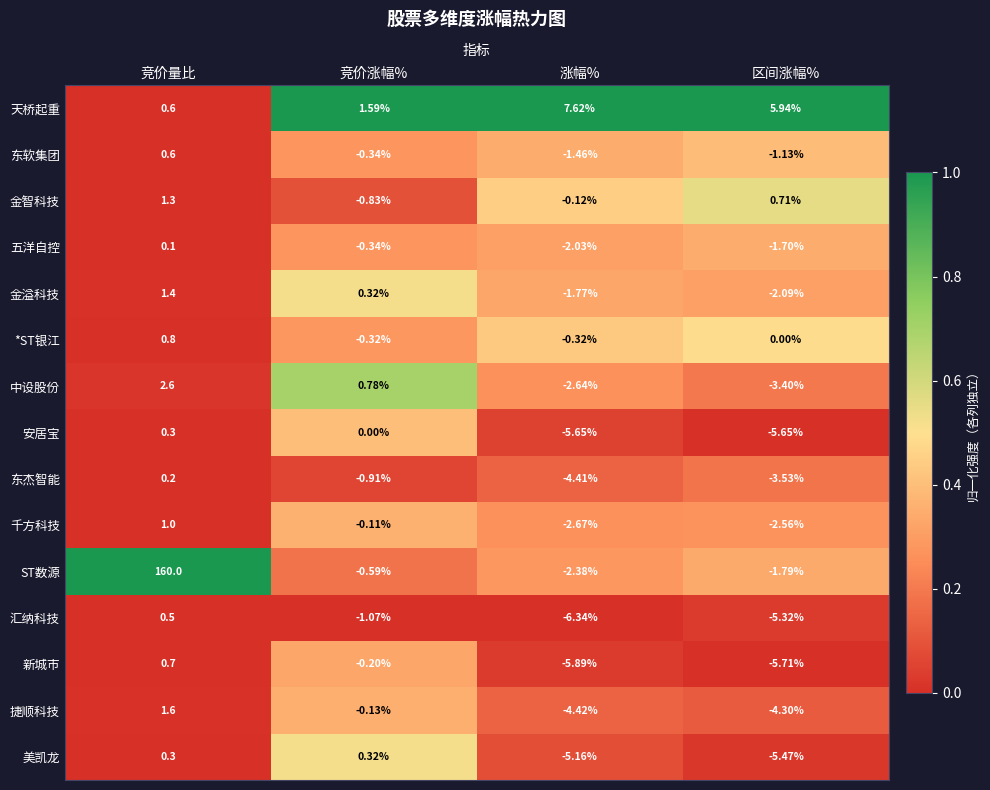

At which label does 天桥起重 first exceed 5?

涨幅%